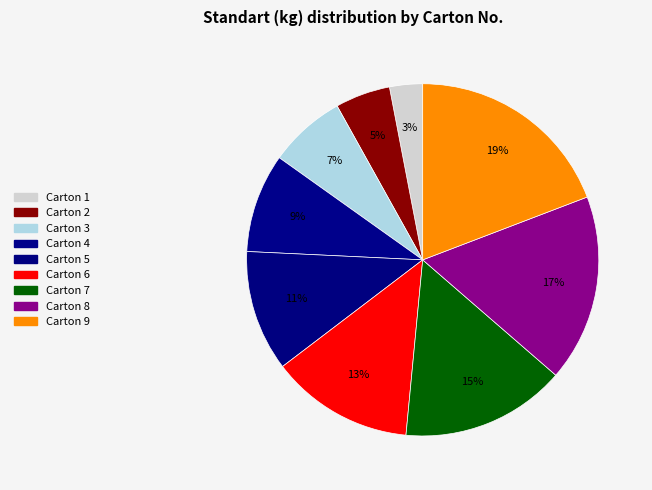

To the nearest percent, what is the combined percentage of Carton 1 and Carton 5?

14%